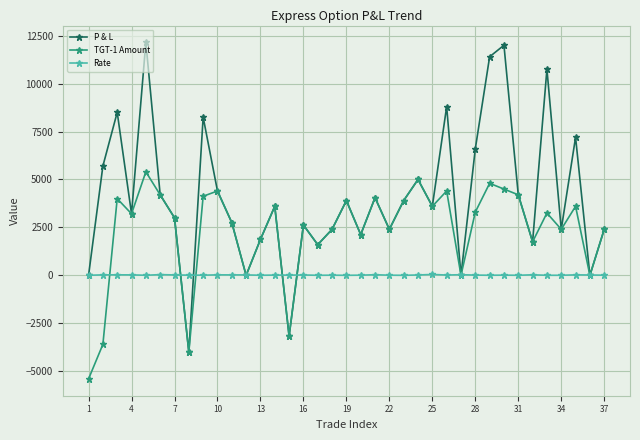

List the series in order of their peak value, highest first.

P & L, TGT-1 Amount, Rate